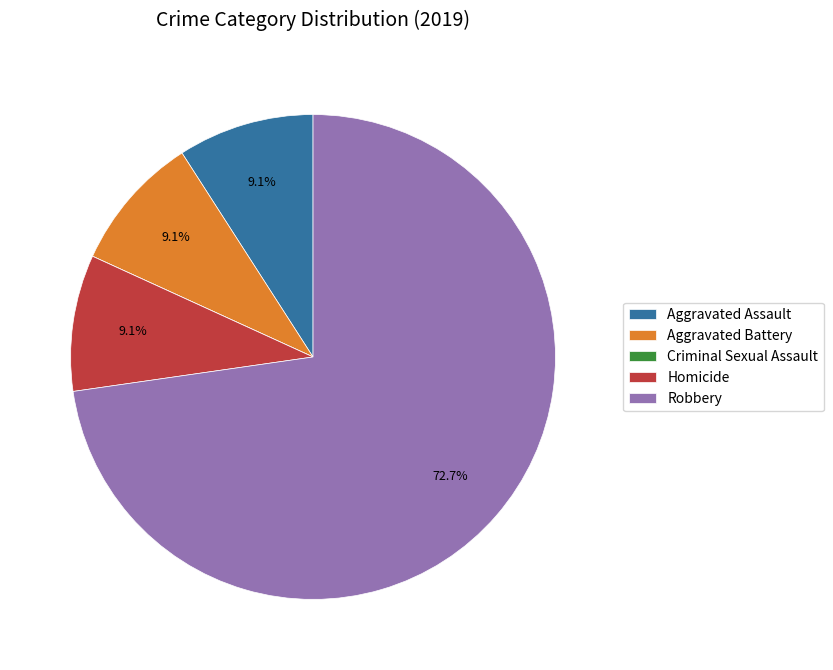

How much of the chart is everything except Robbery?

27.3%